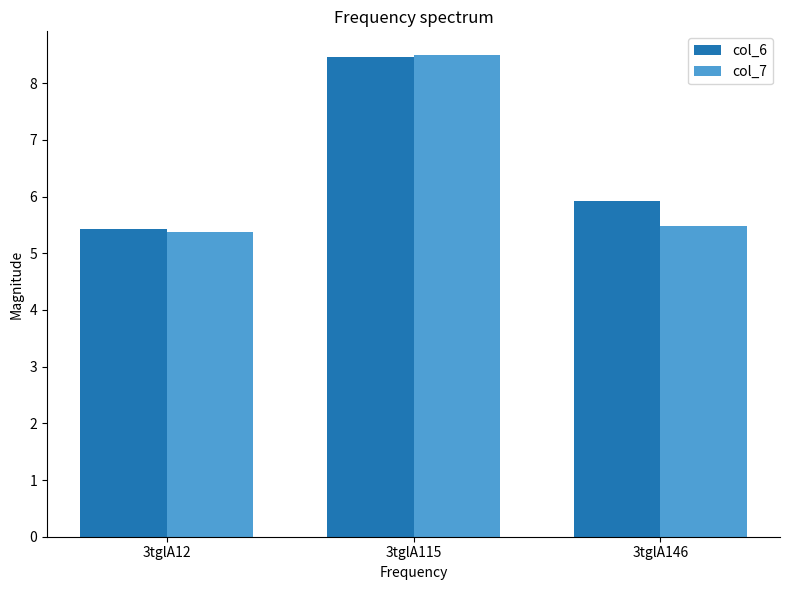

What is the total value across all series at 3tglA12?

10.8